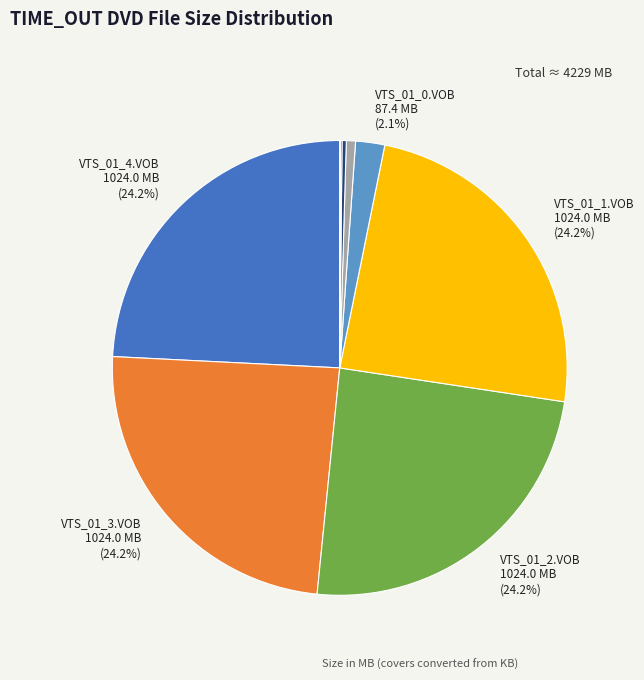

Is there a majority slice in this chart?

No